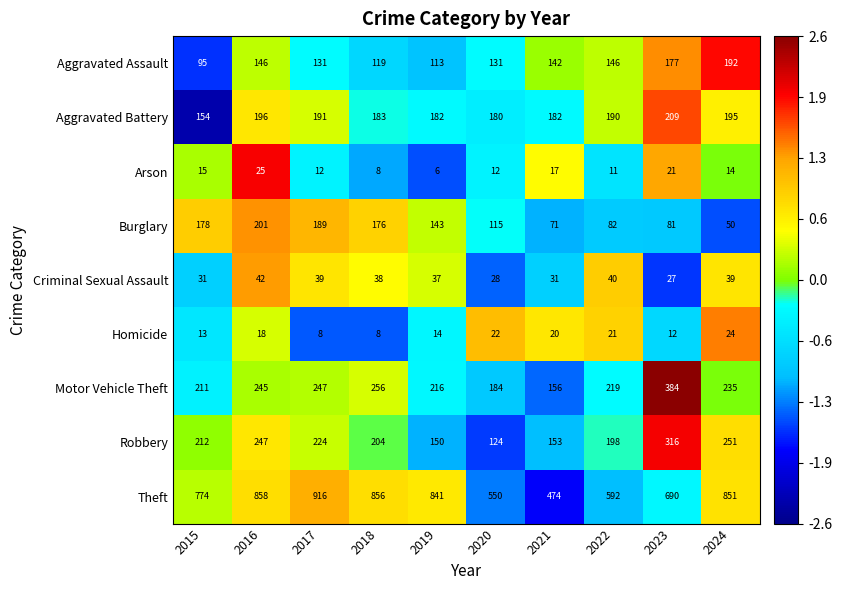

At which label does Motor Vehicle Theft reach its minimum?

2021